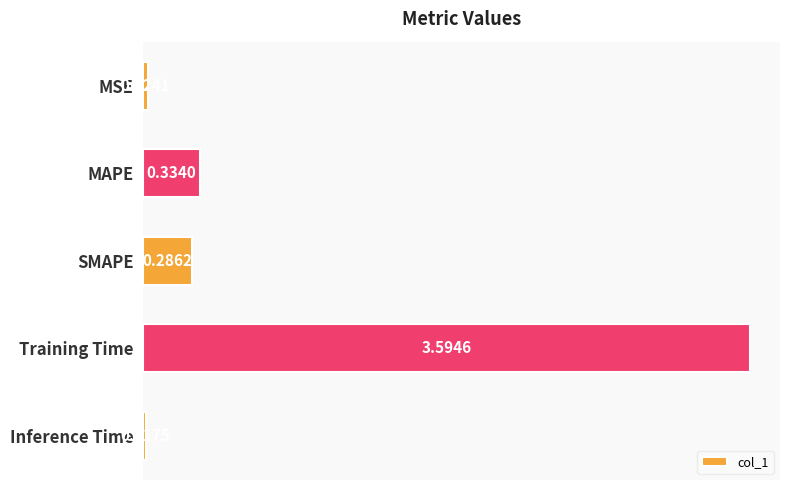

What is the difference between the maximum and minimum values?

3.6